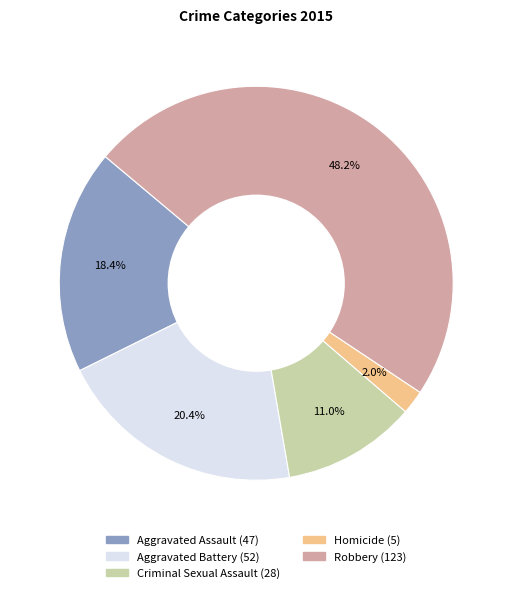

How many slices are in this pie chart?

5